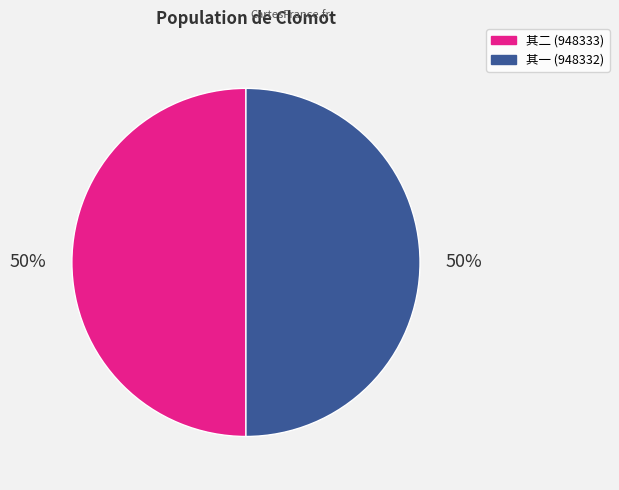

To the nearest percent, what is the average slice percentage?

50%